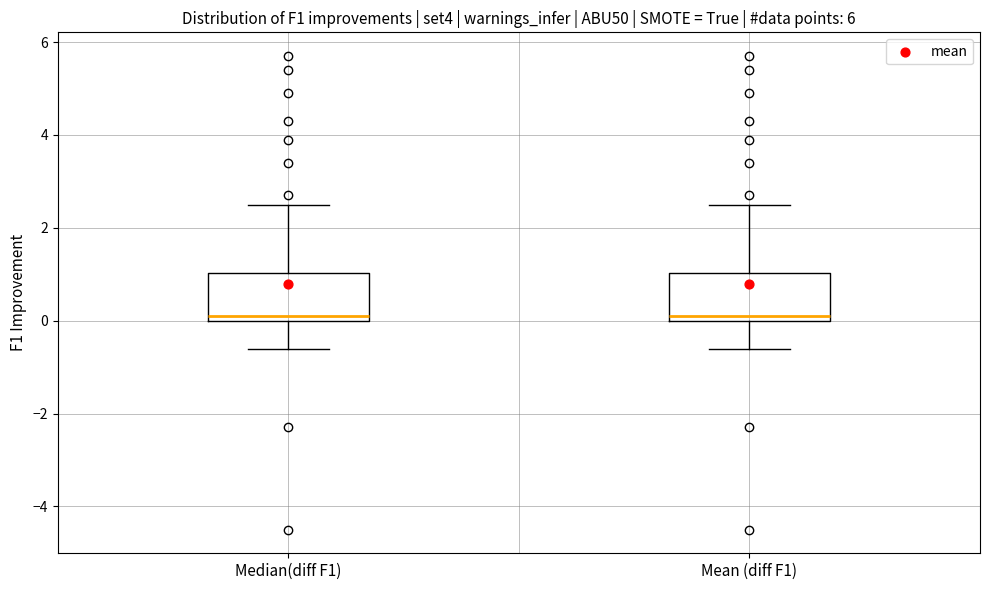

Reading left to right, read every box against the y-axis: the position of its median line, the range the box covers, and the ends of its whiskers. The values are not printed on the chart, so give them approximately, as read against the axis.

Median(diff F1): median 0.2, box 0.0 to 1.0, whiskers -0.6 to 2.6
Mean (diff F1): median 0.2, box 0.0 to 1.0, whiskers -0.6 to 2.6